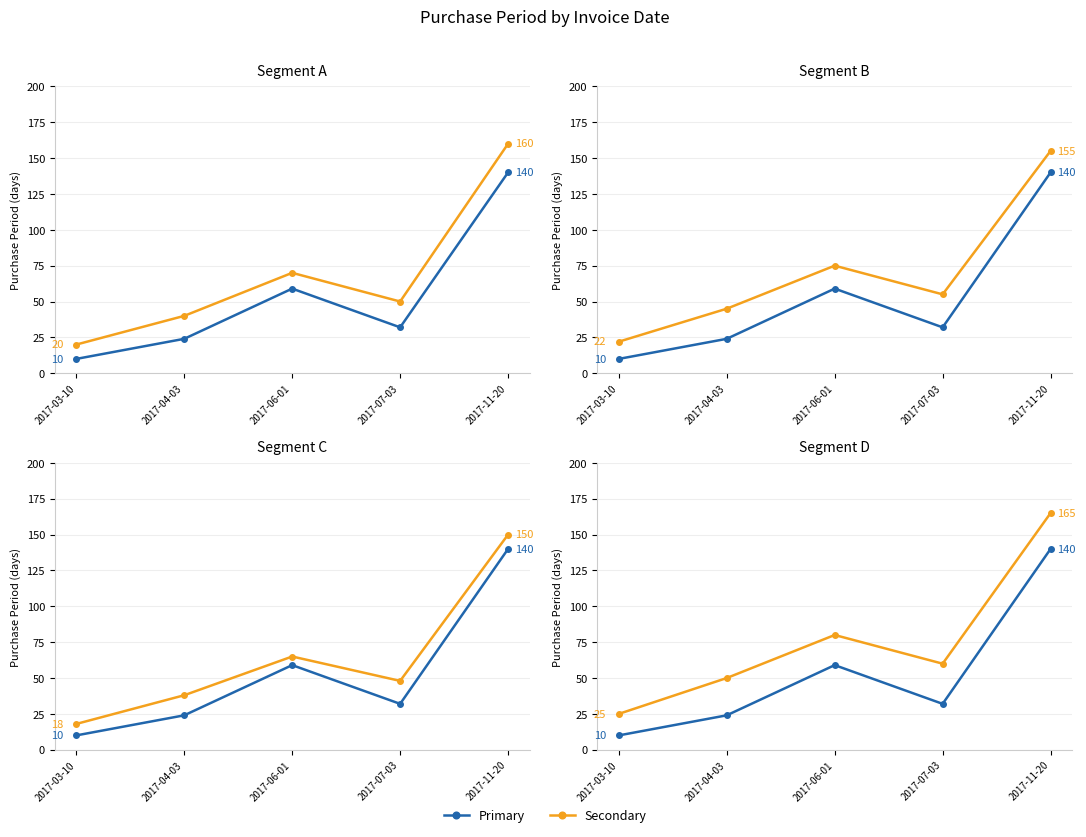

Which series has the largest total across all categories?

Secondary